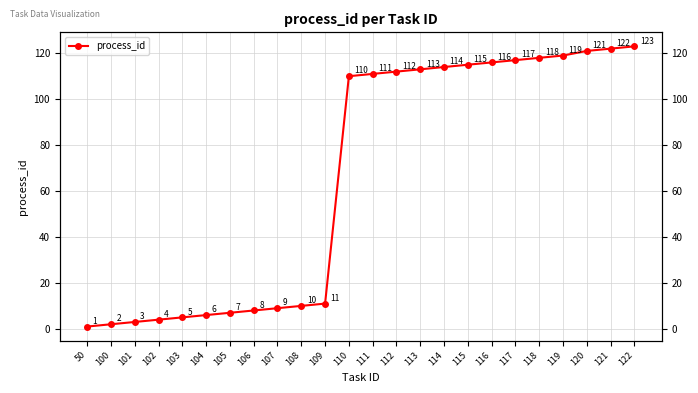

At which category does the chart reach its minimum across all series?

50